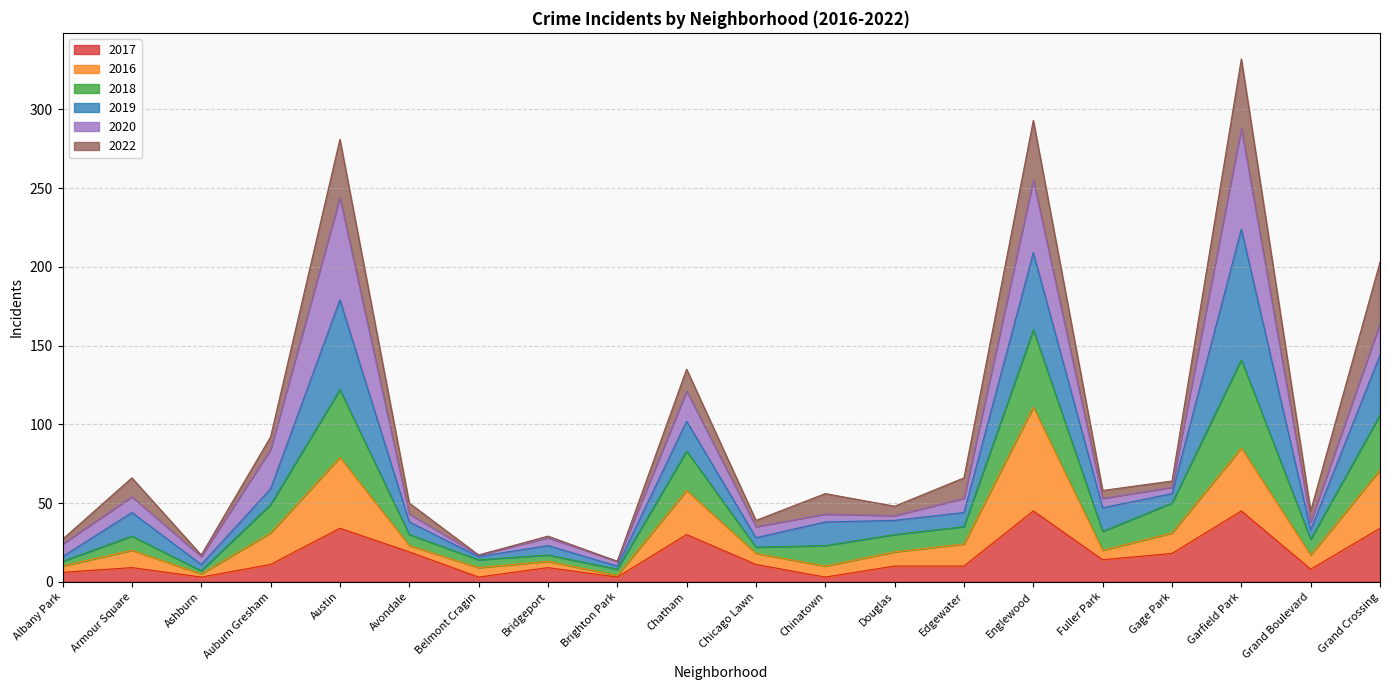

What is the maximum value for 2017?

45